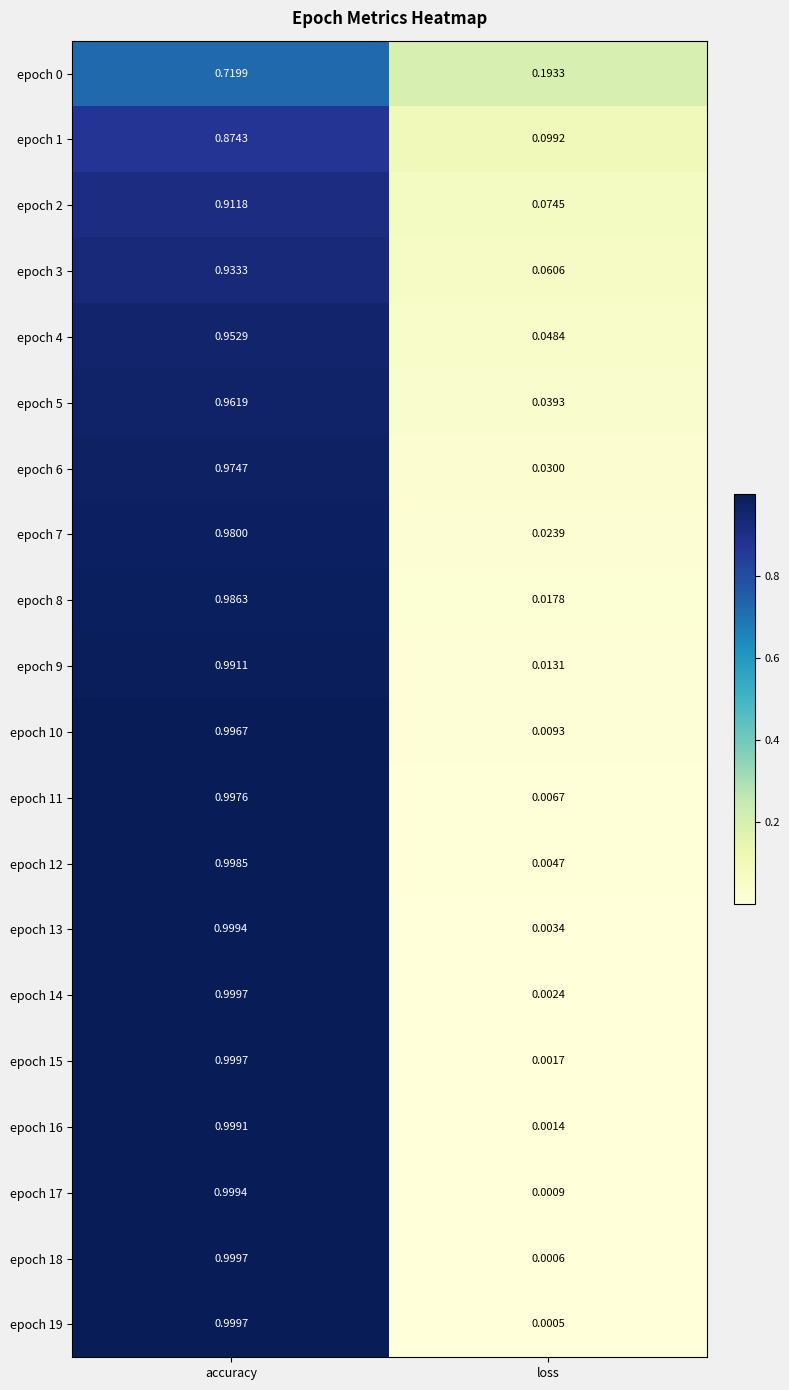

How many data points does each series have?

2